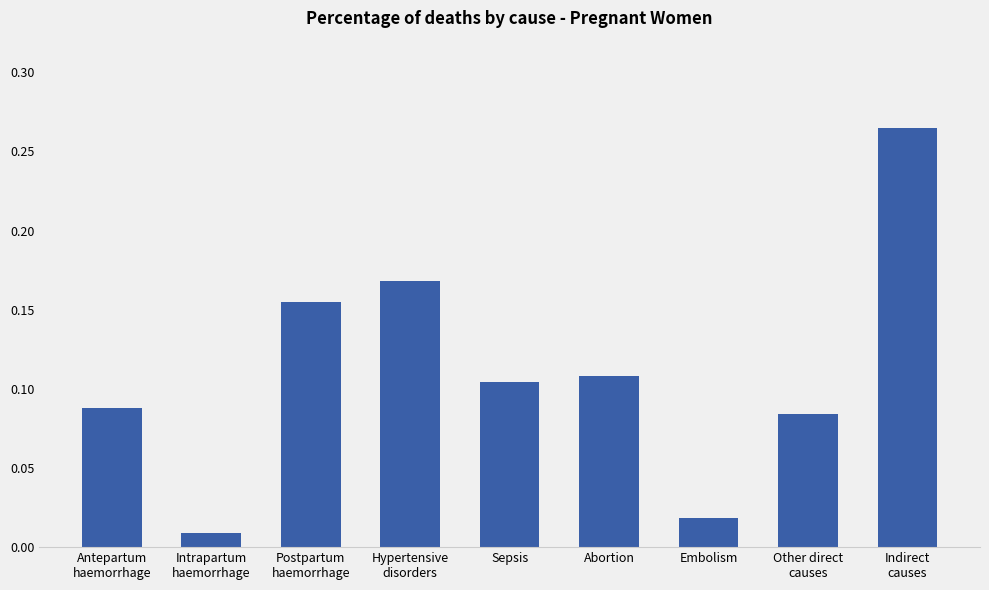

What is the label of the 7th bar from the left?

Embolism